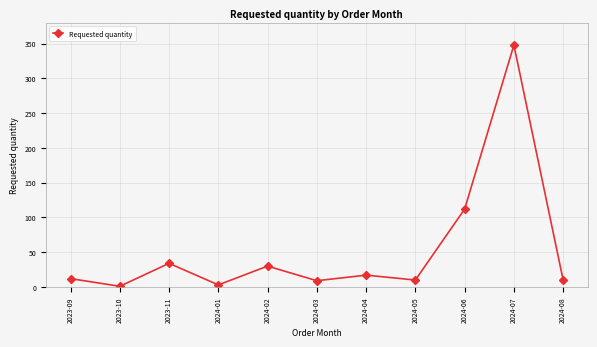

What is the label of the 3rd point from the left?

2023-11